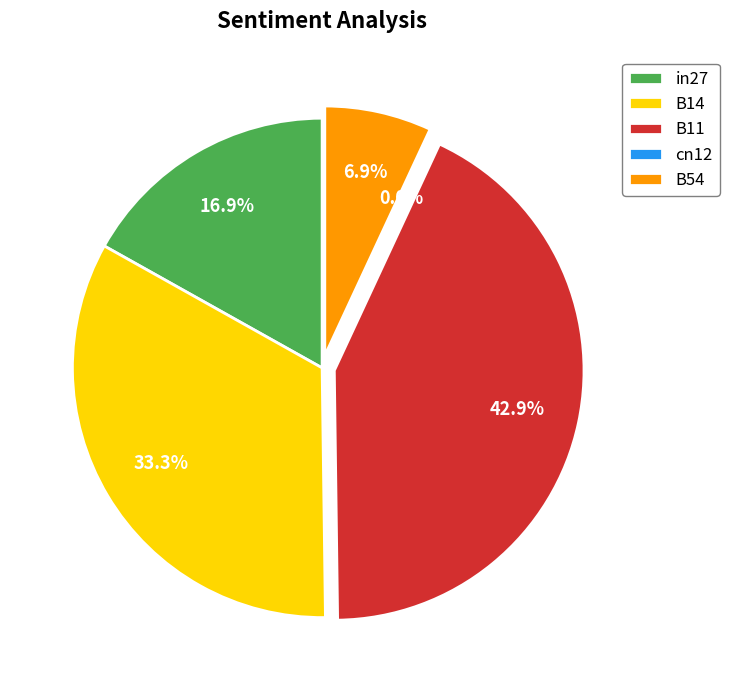

Which slice is the largest?

B11